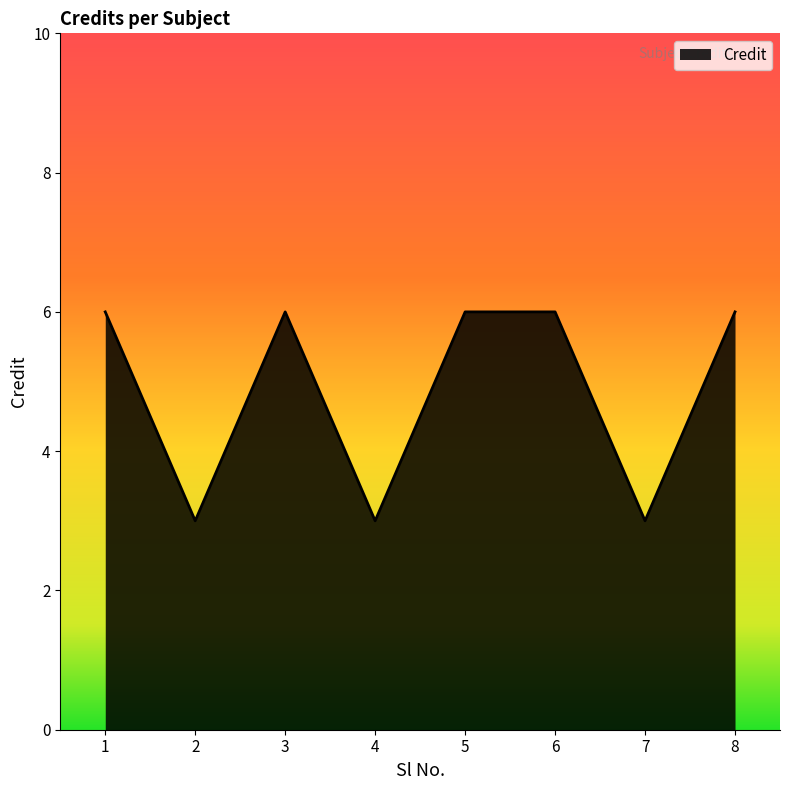

What is the greatest value displayed?

6